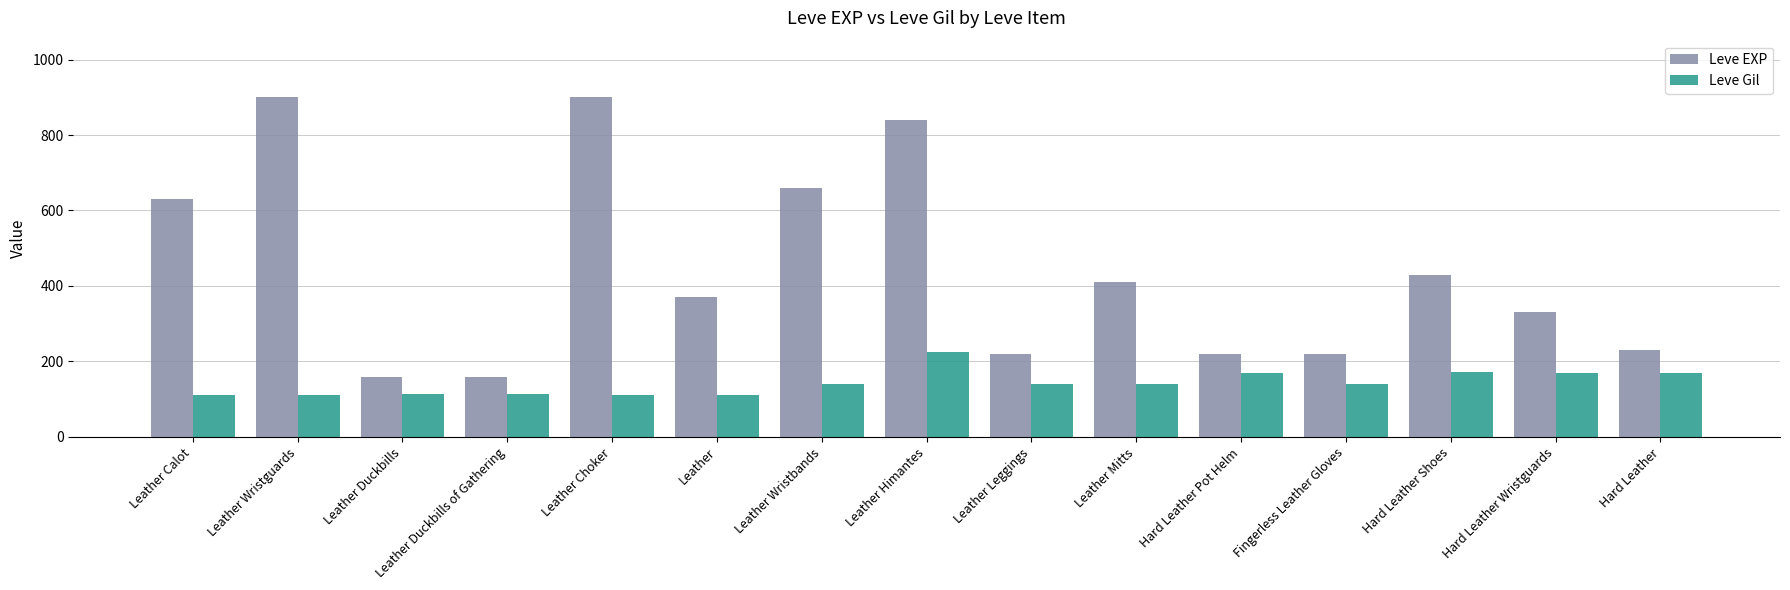

What is the difference between the maximum and second lowest values in the Leve EXP series?

740